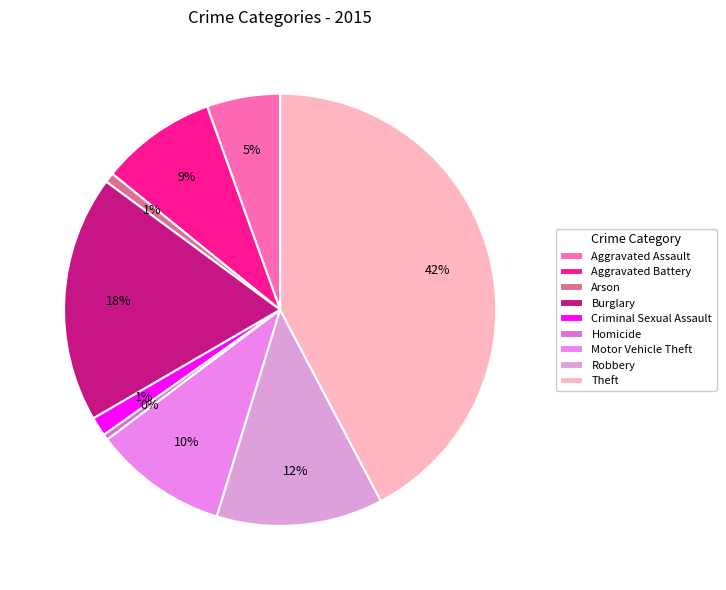

The Criminal Sexual Assault slice represents 12% of the pie. True or false?

False